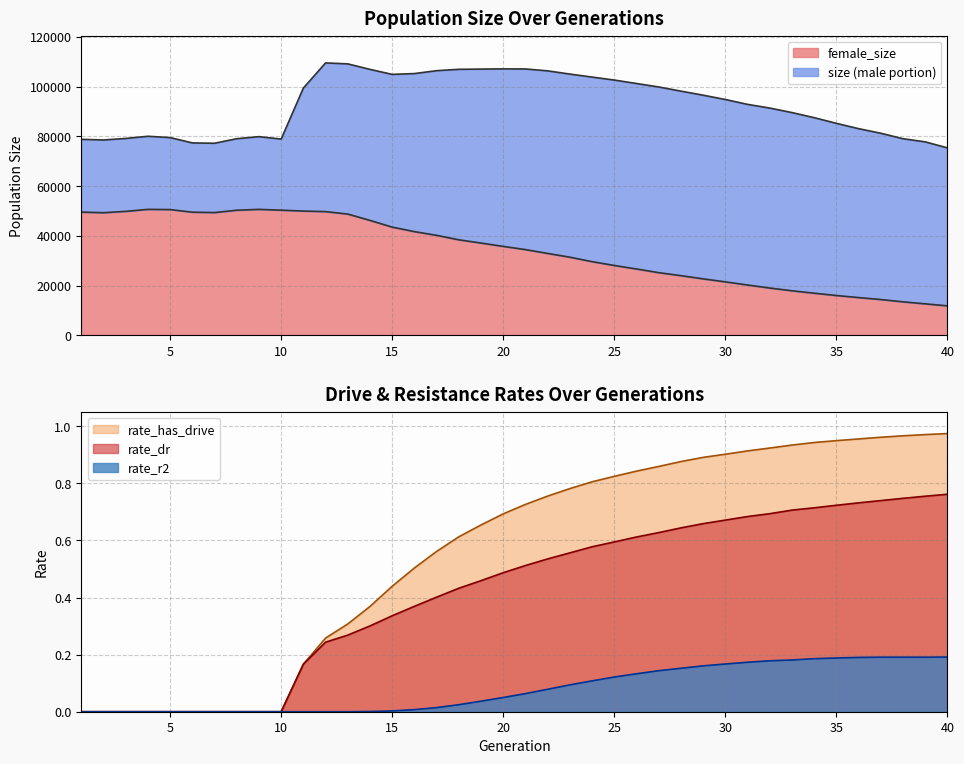

Where is female_size nearest to the value 31285?

23